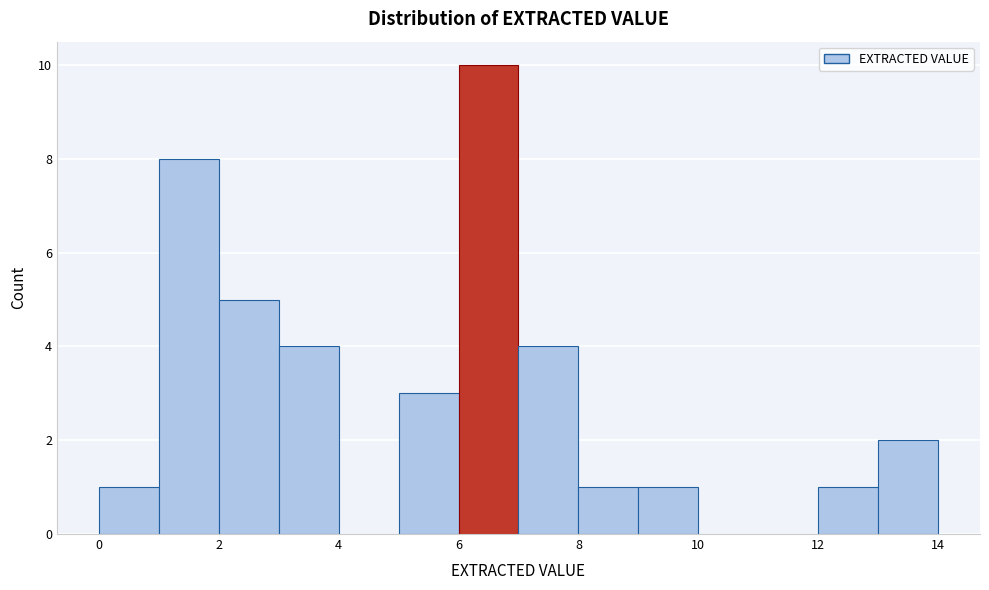

How tall is the bar that spans 9 to 10 on the x-axis? The values are not printed on the chart, so give them approximately, as read against the axis.

1